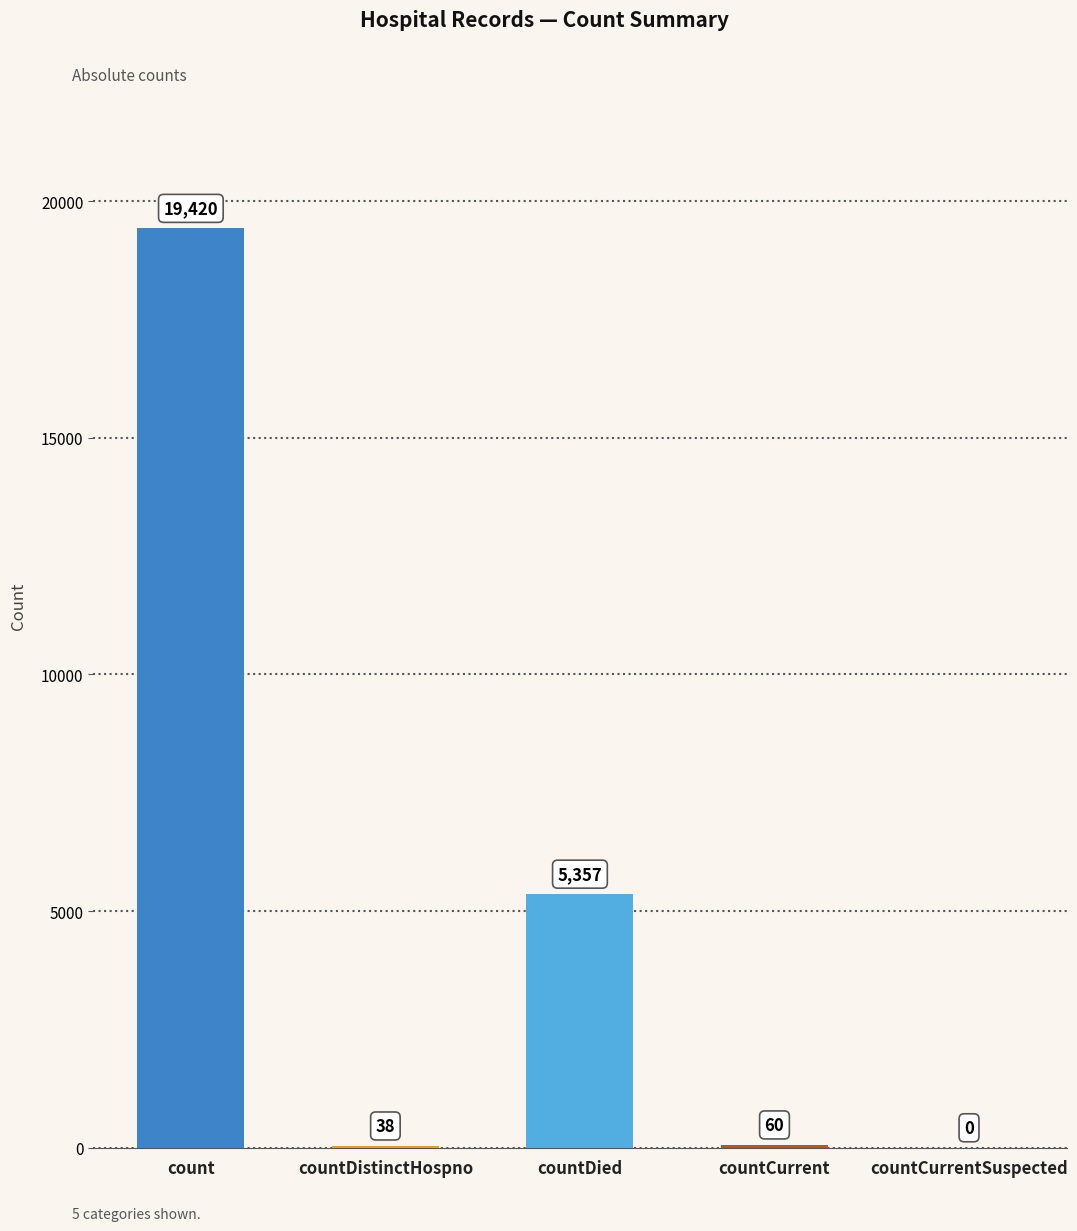

True or false: the data shows 0 at countCurrentSuspected.

True